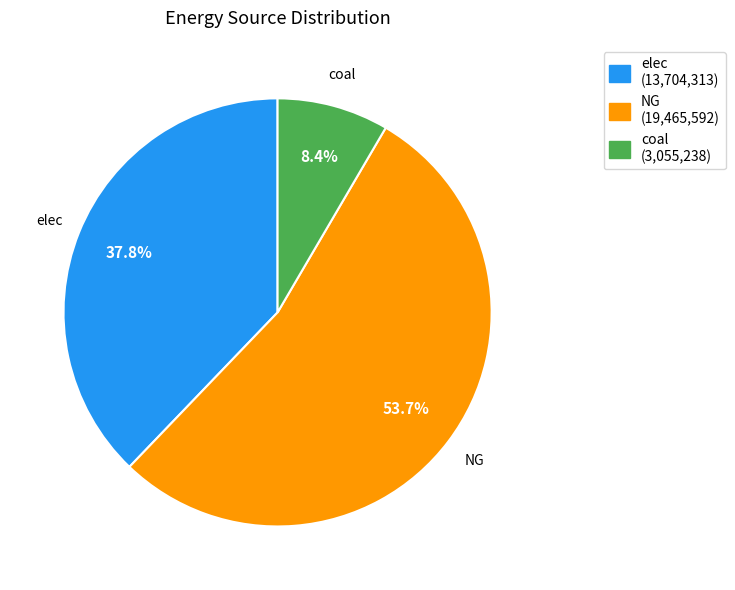

What percentage is the elec slice, to the nearest percent?

38%